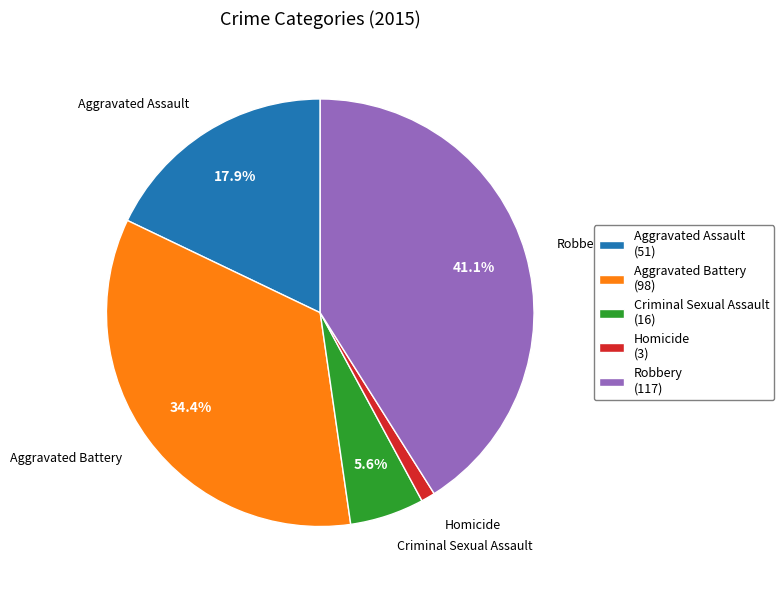

To the nearest percent, what portion does Homicide represent?

1%